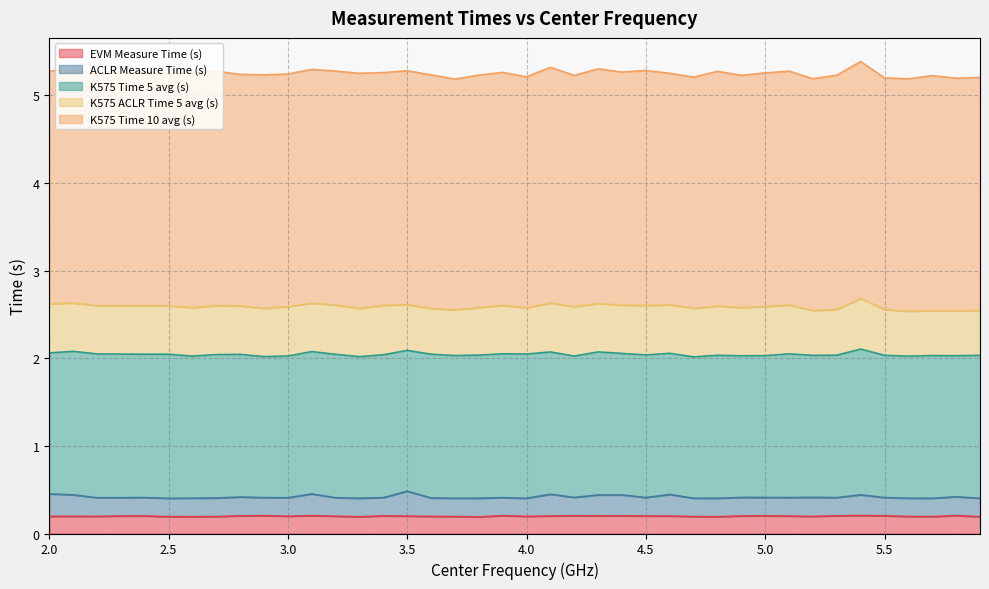

At which label is K575 Time 5 avg (s) closest to 1?

3.5